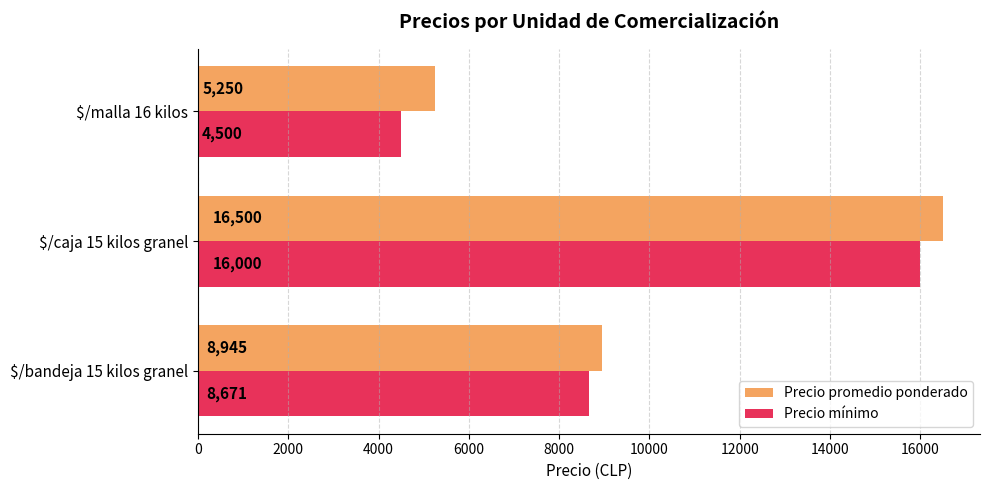

What is the minimum value for Precio mínimo?

4500